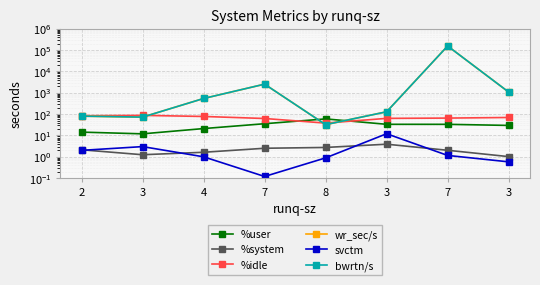

Is the value of bwrtn/s at 3 greater than the value of %idle at 3?

No